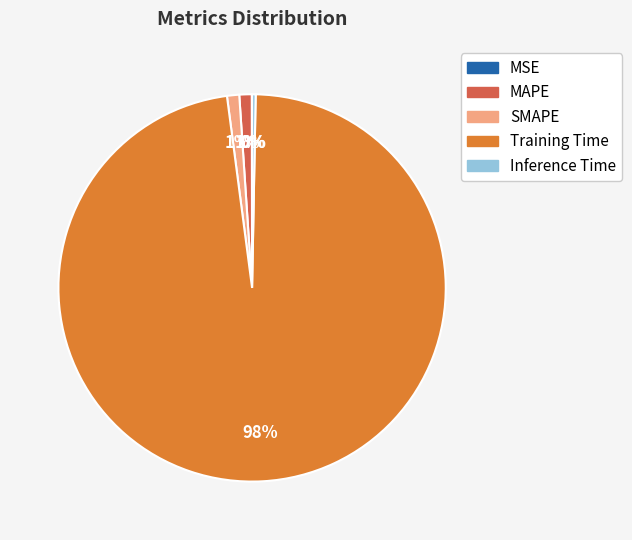

To the nearest percent, what is the combined percentage of MAPE and Inference Time?

1%